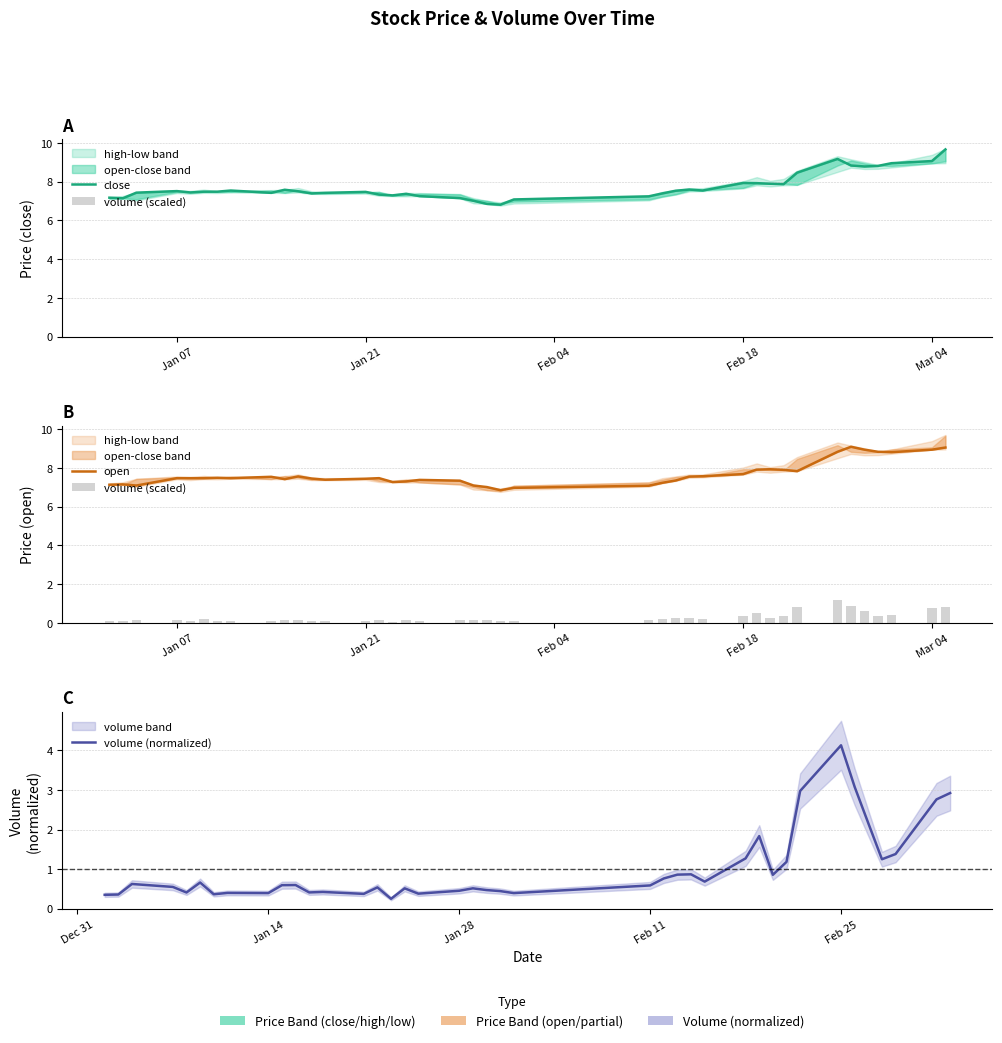

Which series has the largest range (max minus min)?

volume (normalized)